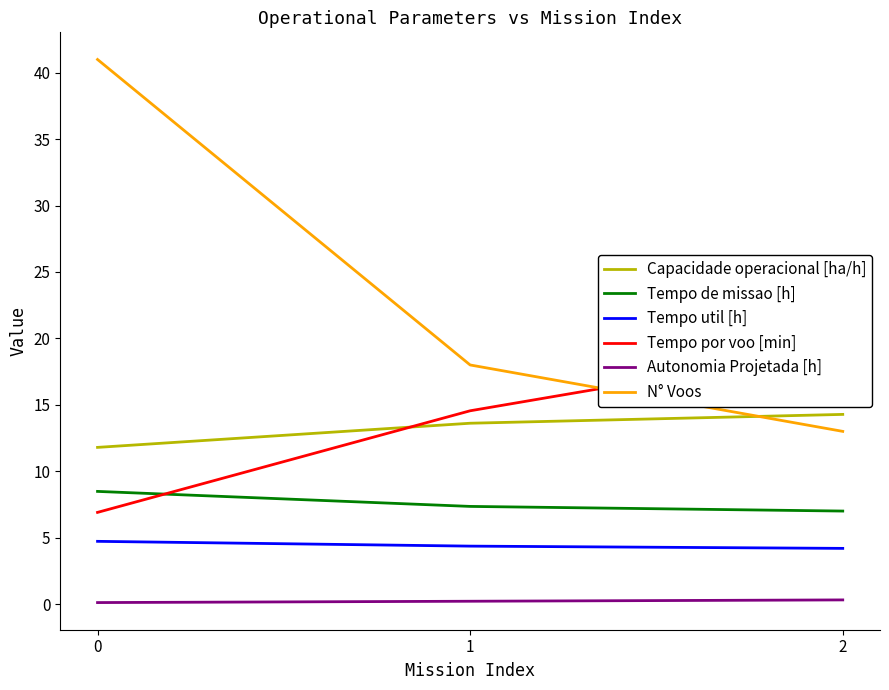

Reading left to right, extract all data points from this chart.

Capacidade operacional [ha/h]: 11.8	13.6	14.3
Tempo de missao [h]: 8.5	7.3	7.0
Tempo util [h]: 4.7	4.4	4.2
Tempo por voo [min]: 6.9	14.6	19.3
Autonomia Projetada [h]: 0.1	0.2	0.3
N° Voos: 41.0	18.0	13.0